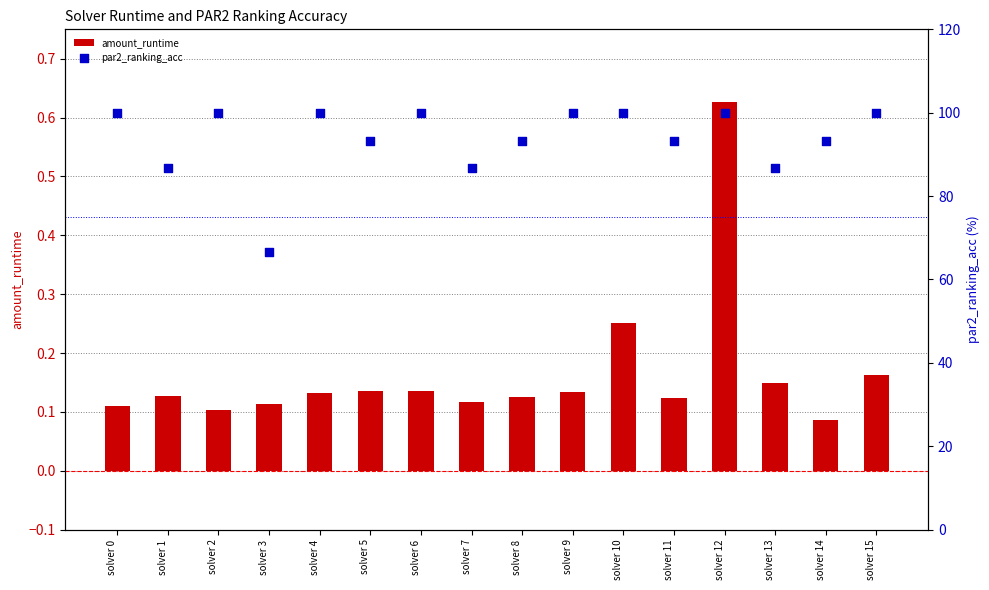

Which series has the widest spread of Y values?

par2_ranking_acc